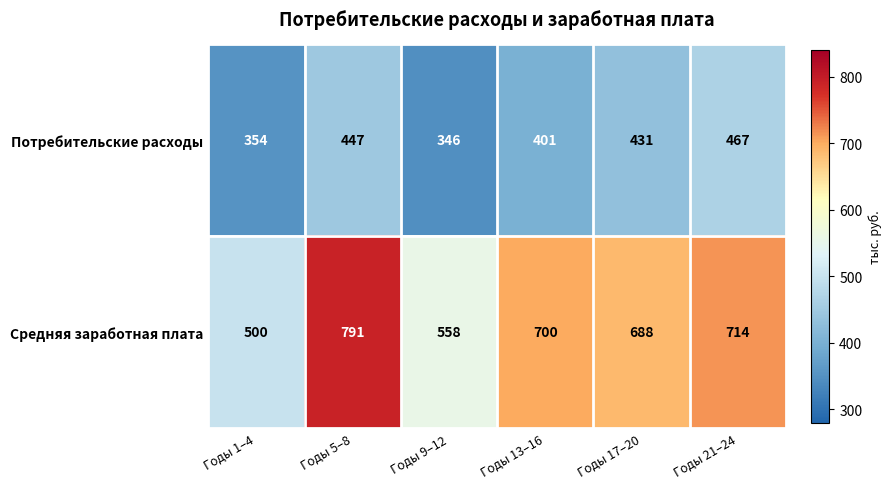

What is the total value across all series at Годы 1–4?

854